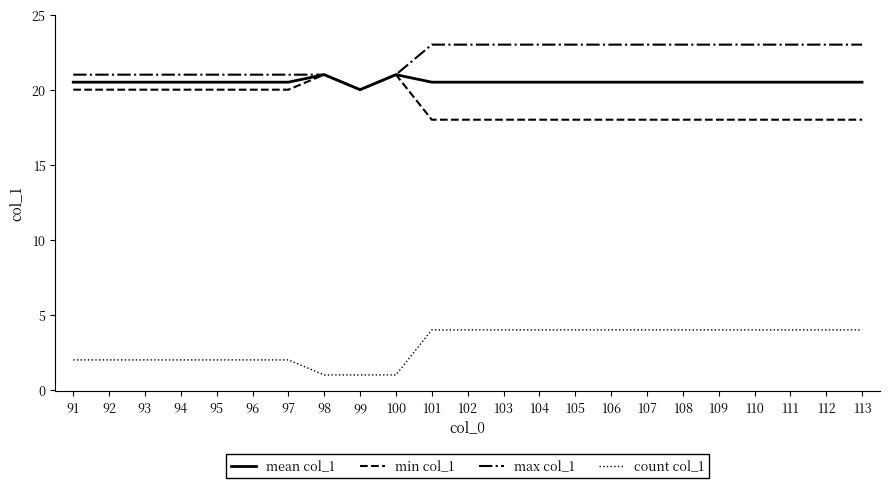

Which series has the largest total across all categories?

max col_1